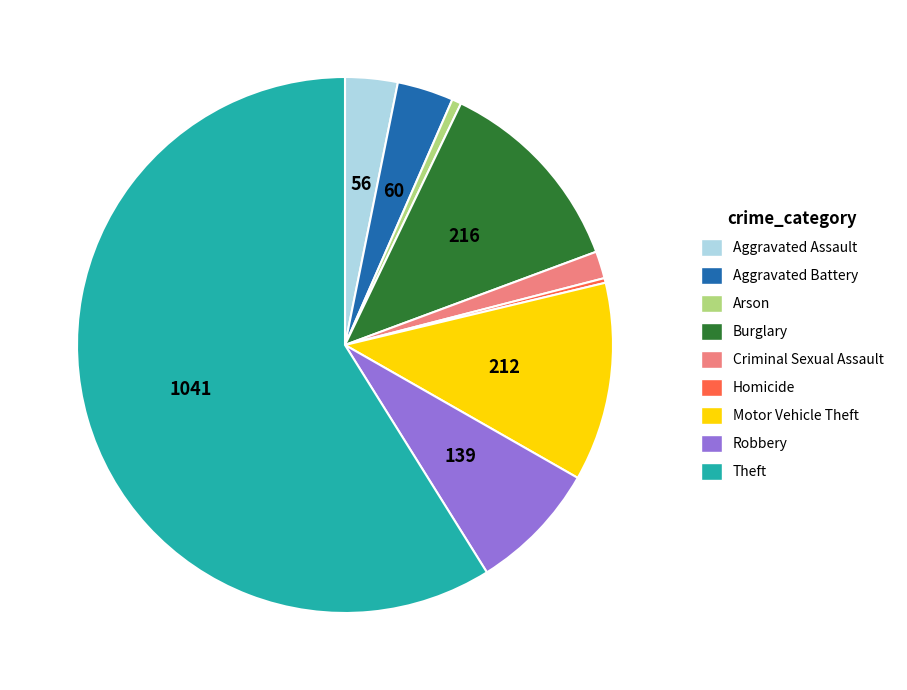

Is the sum of Burglary and Homicide greater than half?

No